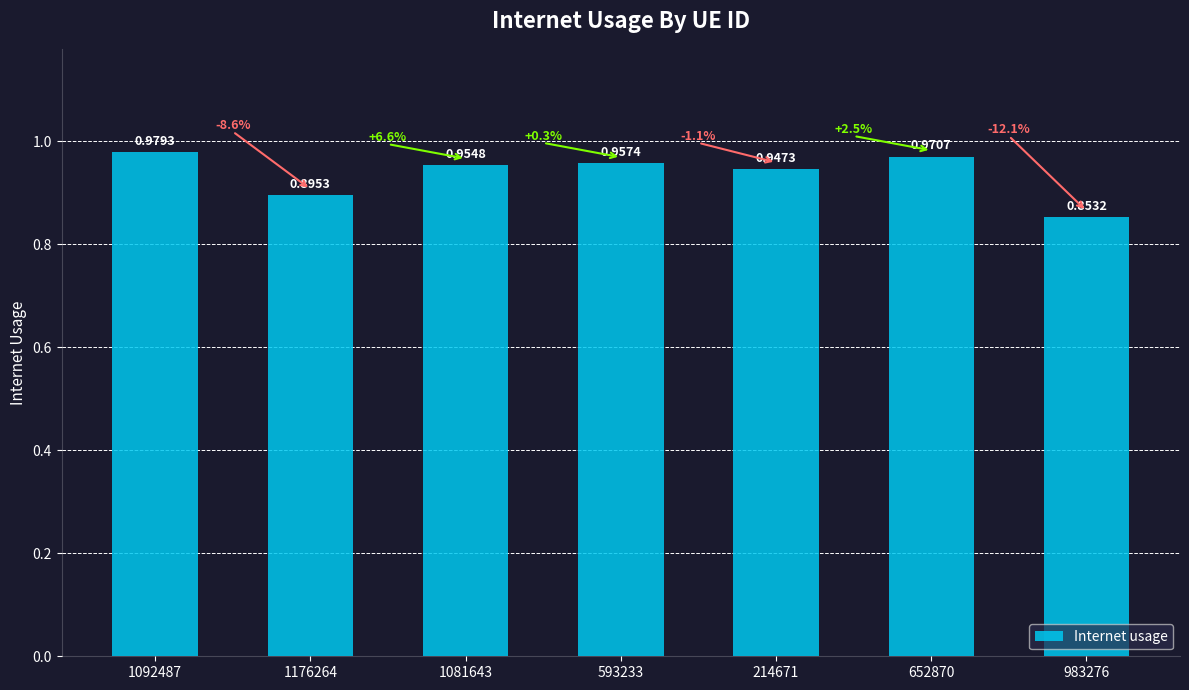

Is it true that the value at 214671 is 0.6?

False